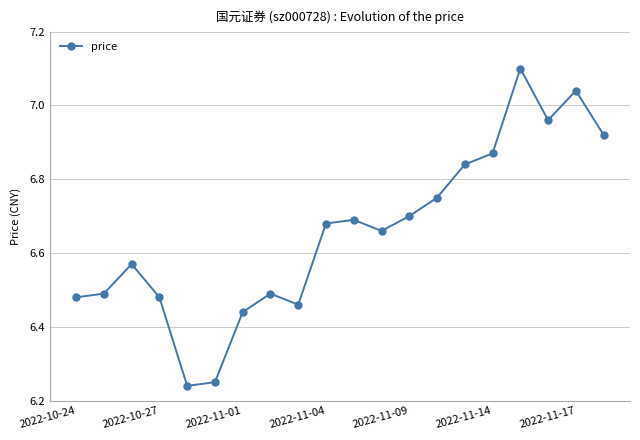

How many points are lower than both their immediate neighbors (excluding endpoints)?

4